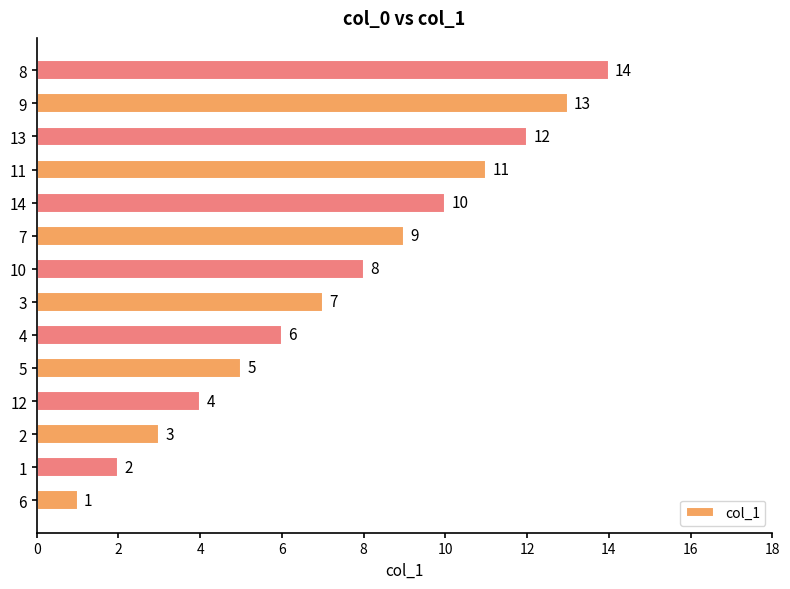

What is the average value?

8